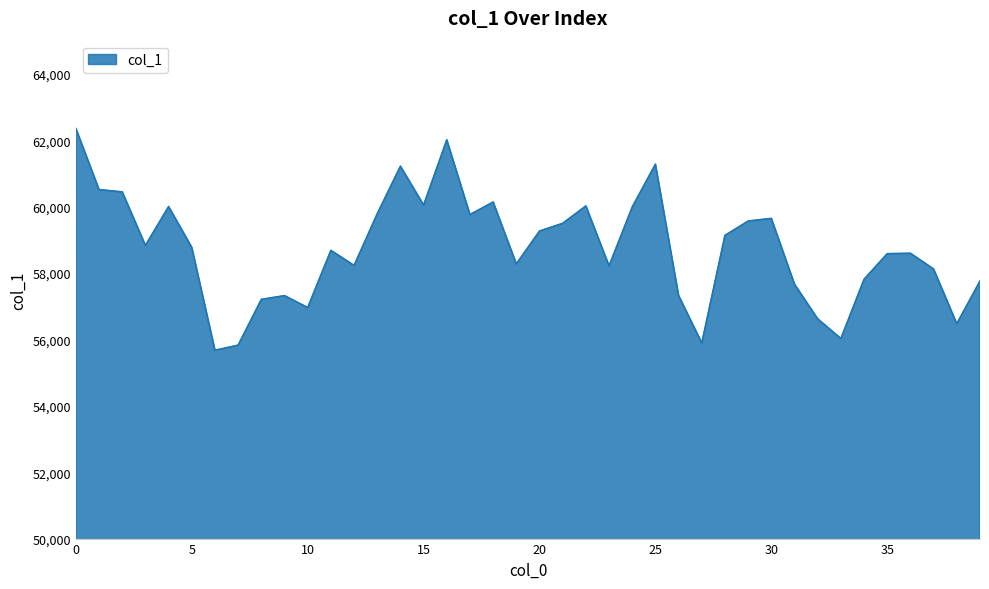

What is the difference between the maximum and minimum values?

6680